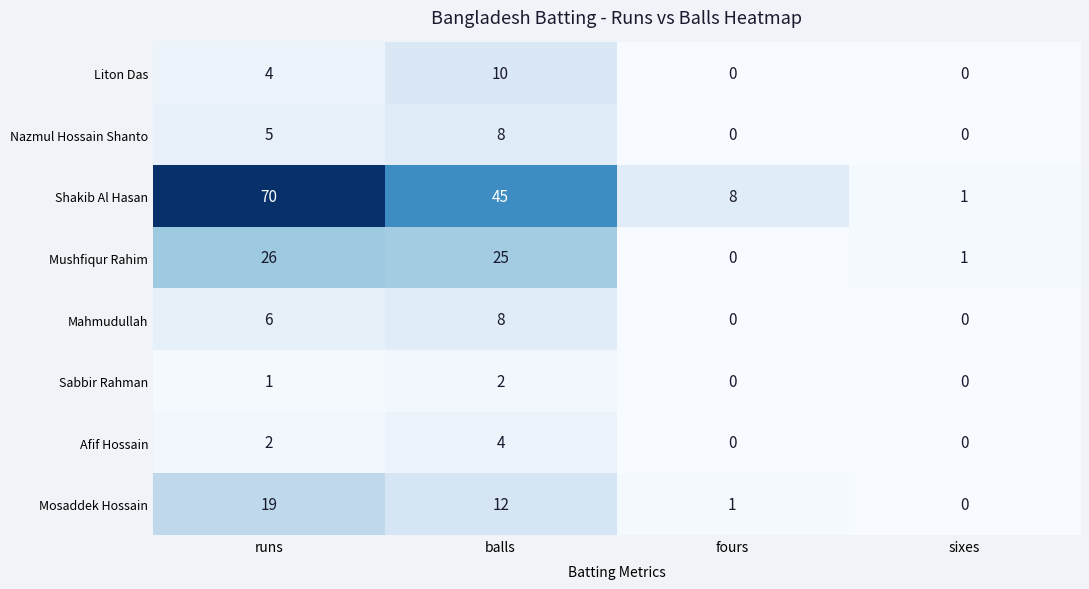

What is the total value across all series at runs?

133